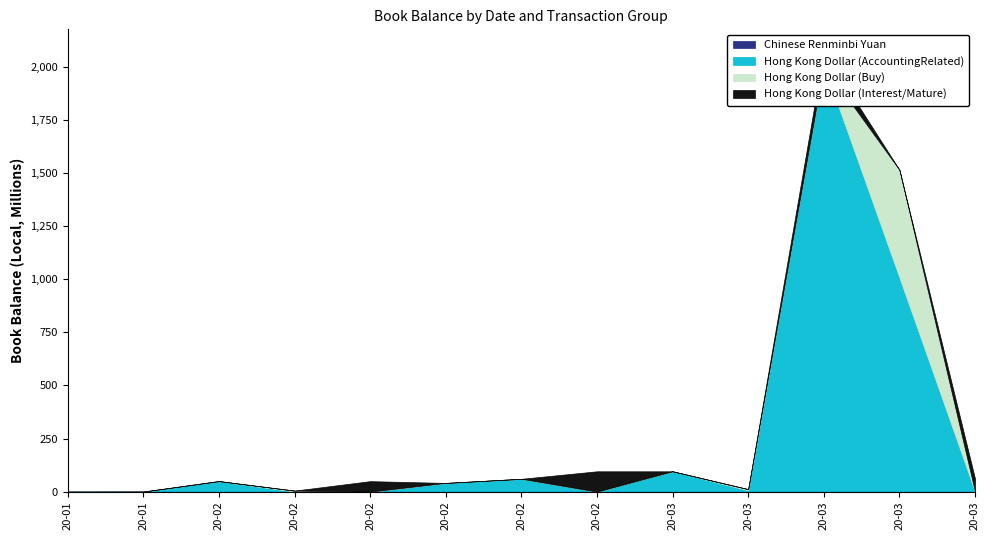

What is the total value across all series at 2020-03-02?

95794317.0